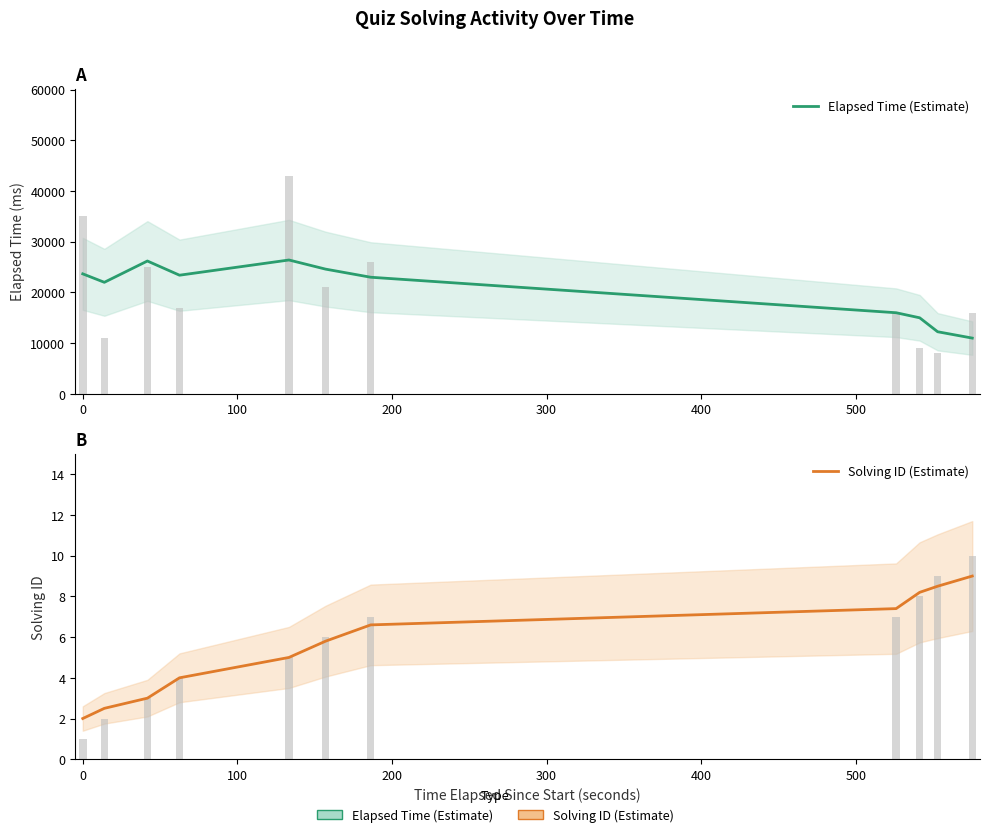

How many values in the Solving ID (Estimate) series exceed 5?

6